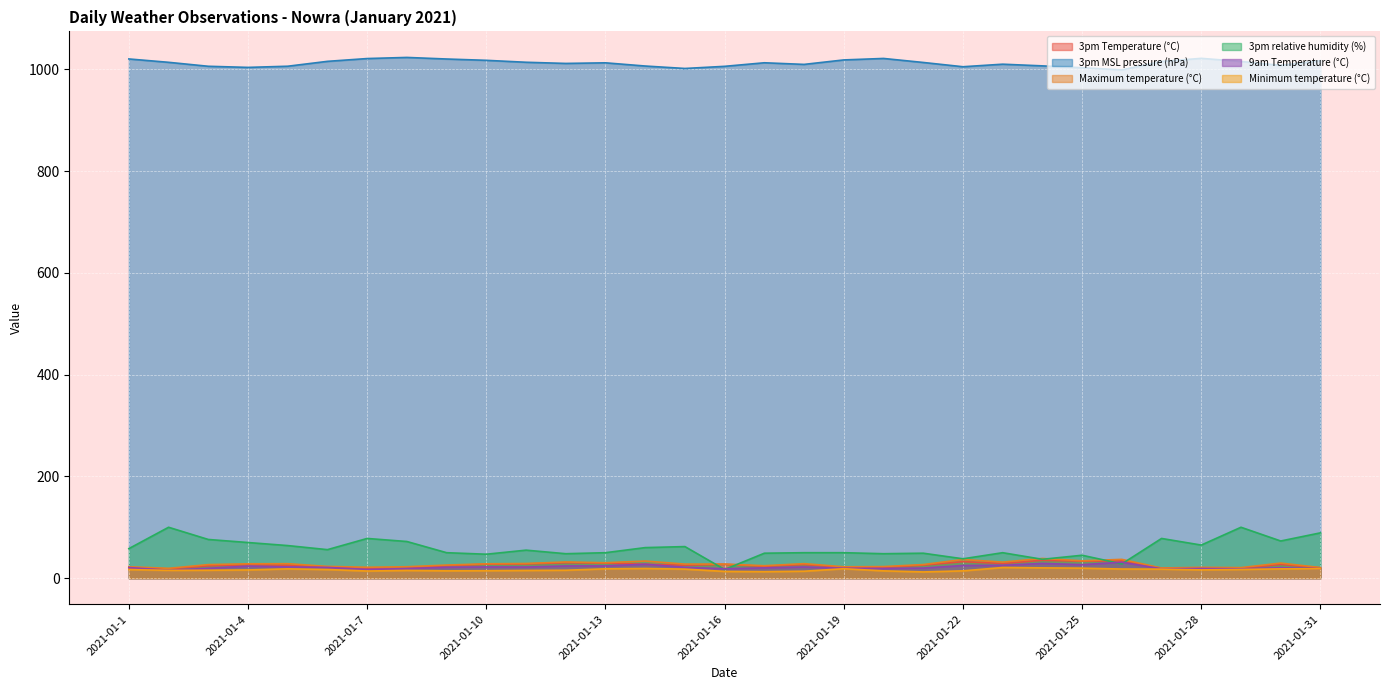

Reading left to right, extract all data points from this chart.

3pm Temperature (°C): 2021-01-1=20.5	2021-01-2=18.1	2021-01-3=24.2	2021-01-4=26.5	2021-01-5=25.5	2021-01-6=21.3	2021-01-7=19.6	2021-01-8=19.2	2021-01-9=24.3	2021-01-10=27.4	2021-01-11=27.9	2021-01-12=30.4	2021-01-13=29.7	2021-01-14=27.2	2021-01-15=25.5	2021-01-16=27.1	2021-01-17=23.2	2021-01-18=26.8	2021-01-19=21.0	2021-01-20=21.0	2021-01-21=25.6	2021-01-22=32.4	2021-01-23=28.8	2021-01-24=35.1	2021-01-25=33.4	2021-01-26=34.0	2021-01-27=19.3	2021-01-28=19.9	2021-01-29=19.3	2021-01-30=27.0	2021-01-31=20.1
3pm MSL pressure (hPa): 2021-01-1=1020.6	2021-01-2=1014.0	2021-01-3=1006.2	2021-01-4=1004.0	2021-01-5=1006.3	2021-01-6=1015.9	2021-01-7=1021.4	2021-01-8=1023.6	2021-01-9=1020.5	2021-01-10=1017.9	2021-01-11=1014.1	2021-01-12=1011.8	2021-01-13=1013.0	2021-01-14=1006.7	2021-01-15=1001.9	2021-01-16=1006.1	2021-01-17=1013.1	2021-01-18=1009.9	2021-01-19=1018.7	2021-01-20=1021.6	2021-01-21=1013.7	2021-01-22=1005.3	2021-01-23=1010.3	2021-01-24=1007.0	2021-01-25=1003.4	2021-01-26=999.1	2021-01-27=1015.7	2021-01-28=1021.8	2021-01-29=1015.7	2021-01-30=1008.0	2021-01-31=1017.2
Maximum temperature (°C): 2021-01-1=22.4	2021-01-2=19.3	2021-01-3=26.6	2021-01-4=28.2	2021-01-5=28.4	2021-01-6=23.1	2021-01-7=21.4	2021-01-8=22.4	2021-01-9=25.7	2021-01-10=28.2	2021-01-11=28.8	2021-01-12=31.8	2021-01-13=30.3	2021-01-14=33.6	2021-01-15=27.6	2021-01-16=27.7	2021-01-17=24.4	2021-01-18=28.5	2021-01-19=22.3	2021-01-20=22.7	2021-01-21=26.7	2021-01-22=36.6	2021-01-23=31.5	2021-01-24=38.7	2021-01-25=34.0	2021-01-26=36.9	2021-01-27=19.9	2021-01-28=21.2	2021-01-29=20.7	2021-01-30=29.6	2021-01-31=20.8
3pm relative humidity (%): 2021-01-1=58.0	2021-01-2=100.0	2021-01-3=76.0	2021-01-4=70.0	2021-01-5=64.0	2021-01-6=56.0	2021-01-7=78.0	2021-01-8=72.0	2021-01-9=50.0	2021-01-10=47.0	2021-01-11=55.0	2021-01-12=48.0	2021-01-13=50.0	2021-01-14=60.0	2021-01-15=62.0	2021-01-16=17.0	2021-01-17=49.0	2021-01-18=50.0	2021-01-19=50.0	2021-01-20=48.0	2021-01-21=49.0	2021-01-22=38.0	2021-01-23=50.0	2021-01-24=37.0	2021-01-25=45.0	2021-01-26=28.0	2021-01-27=78.0	2021-01-28=65.0	2021-01-29=100.0	2021-01-30=73.0	2021-01-31=89.0
9am Temperature (°C): 2021-01-1=20.8	2021-01-2=15.5	2021-01-3=19.3	2021-01-4=23.6	2021-01-5=22.0	2021-01-6=21.1	2021-01-7=17.0	2021-01-8=18.8	2021-01-9=21.4	2021-01-10=22.0	2021-01-11=21.8	2021-01-12=23.9	2021-01-13=24.0	2021-01-14=27.4	2021-01-15=21.2	2021-01-16=18.5	2021-01-17=20.2	2021-01-18=21.9	2021-01-19=19.4	2021-01-20=19.0	2021-01-21=19.8	2021-01-22=24.8	2021-01-23=25.2	2021-01-24=28.9	2021-01-25=26.5	2021-01-26=31.3	2021-01-27=18.3	2021-01-28=19.0	2021-01-29=18.3	2021-01-30=20.5	2021-01-31=18.5
Minimum temperature (°C): 2021-01-1=16.8	2021-01-2=15.3	2021-01-3=15.5	2021-01-4=16.1	2021-01-5=18.2	2021-01-6=16.9	2021-01-7=14.0	2021-01-8=15.1	2021-01-9=14.3	2021-01-10=14.6	2021-01-11=15.1	2021-01-12=15.5	2021-01-13=18.3	2021-01-14=19.0	2021-01-15=17.7	2021-01-16=13.2	2021-01-17=12.7	2021-01-18=13.6	2021-01-19=18.5	2021-01-20=14.3	2021-01-21=12.2	2021-01-22=14.3	2021-01-23=20.9	2021-01-24=20.2	2021-01-25=19.6	2021-01-26=17.9	2021-01-27=17.7	2021-01-28=16.2	2021-01-29=17.1	2021-01-30=18.2	2021-01-31=18.4